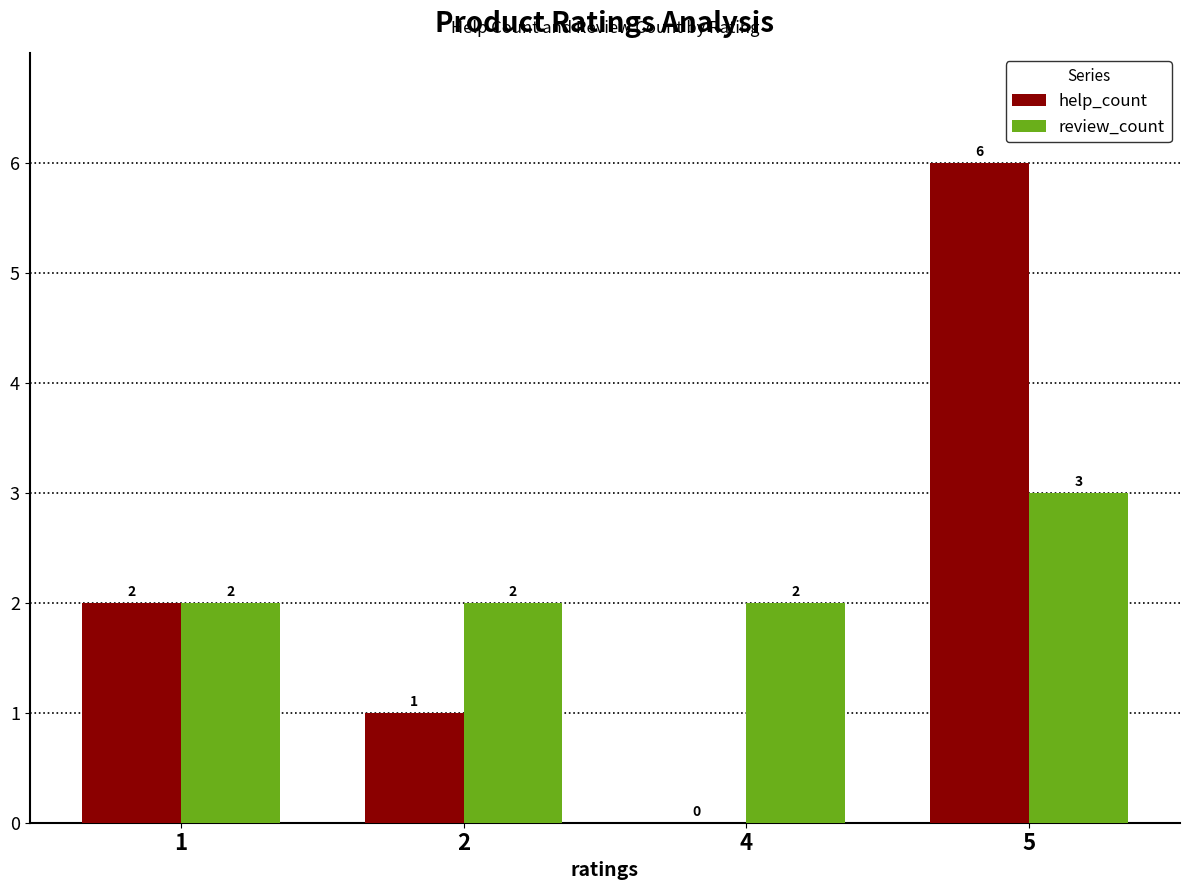

At which category is the sum across all series the highest?

5